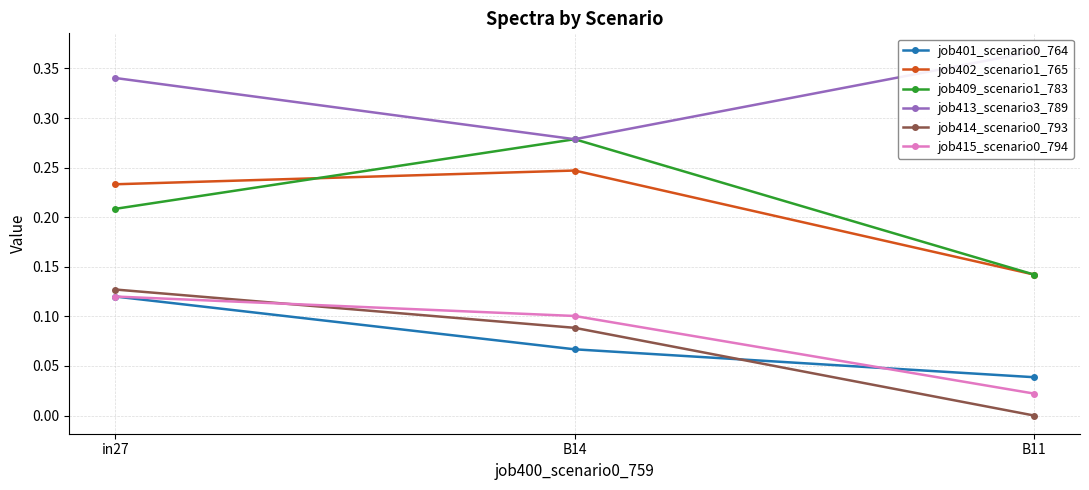

The job409_scenario1_783 series shows 0.1 at B14. True or false?

False